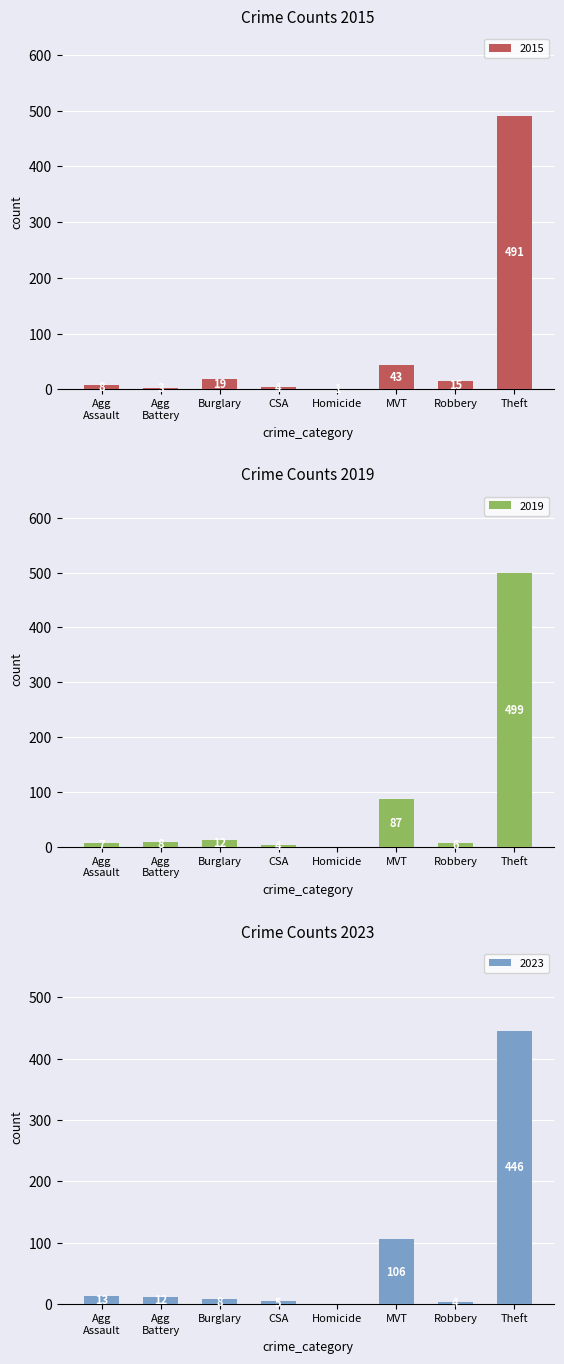

The 2015 series shows 10 at MVT. True or false?

False